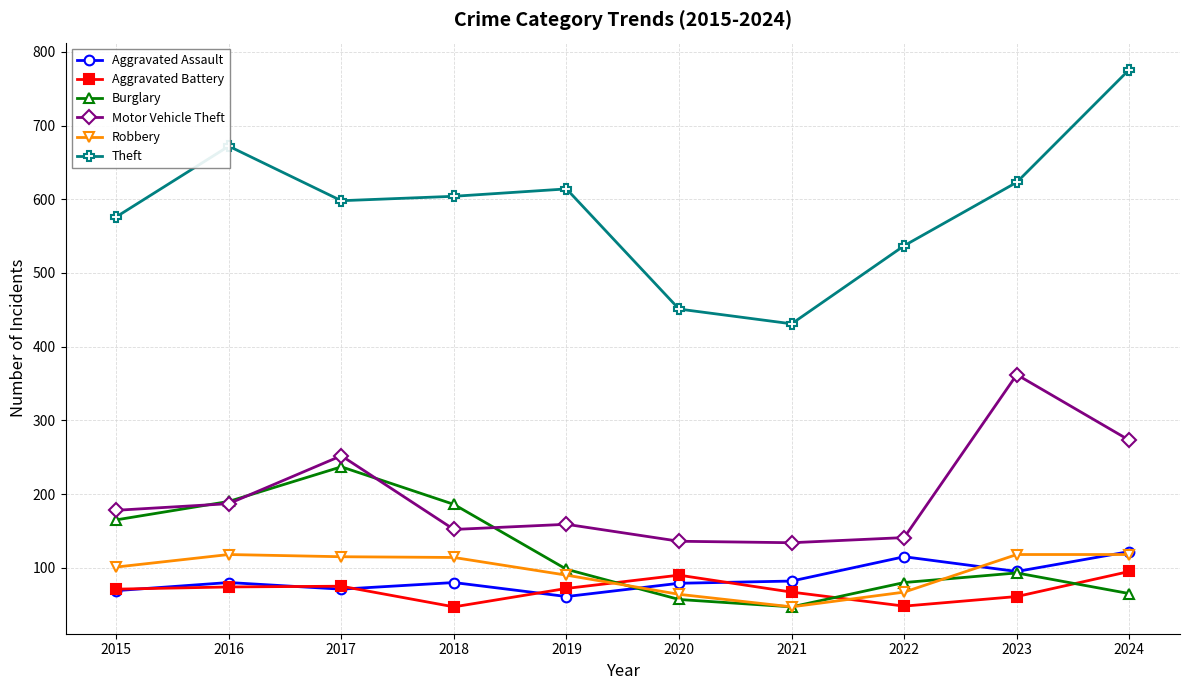

What value does the Aggravated Battery series have at 2016, to the nearest 10?

70